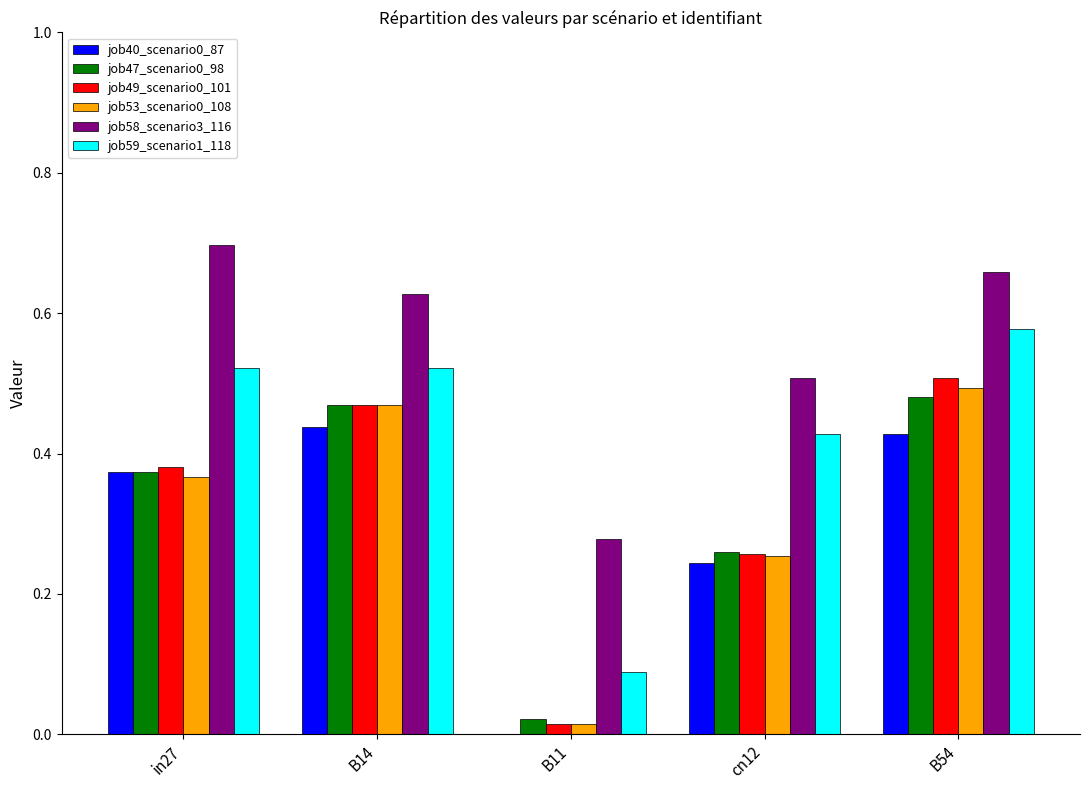

Which category has the highest value in the job49_scenario0_101 series?

B54